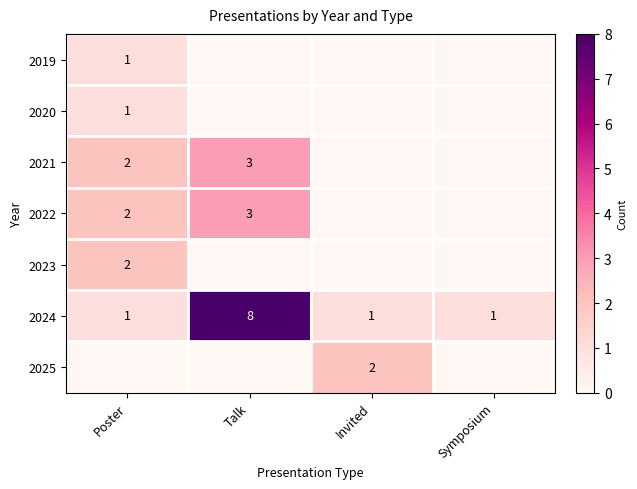

At how many categories does at least one series exceed 1?

3